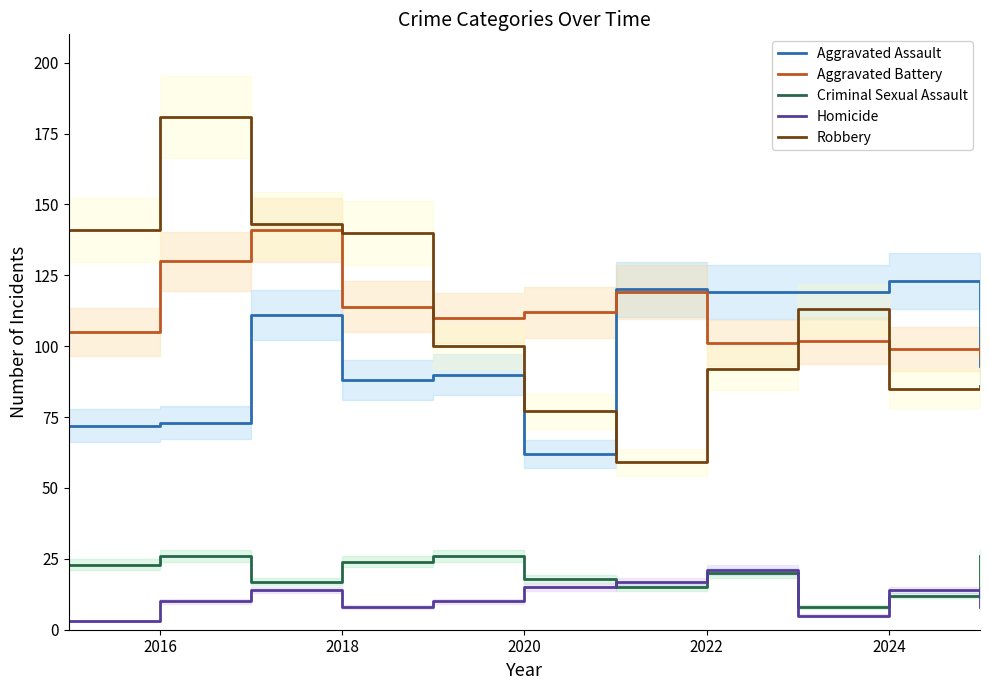

Which series has the largest range (max minus min)?

Robbery